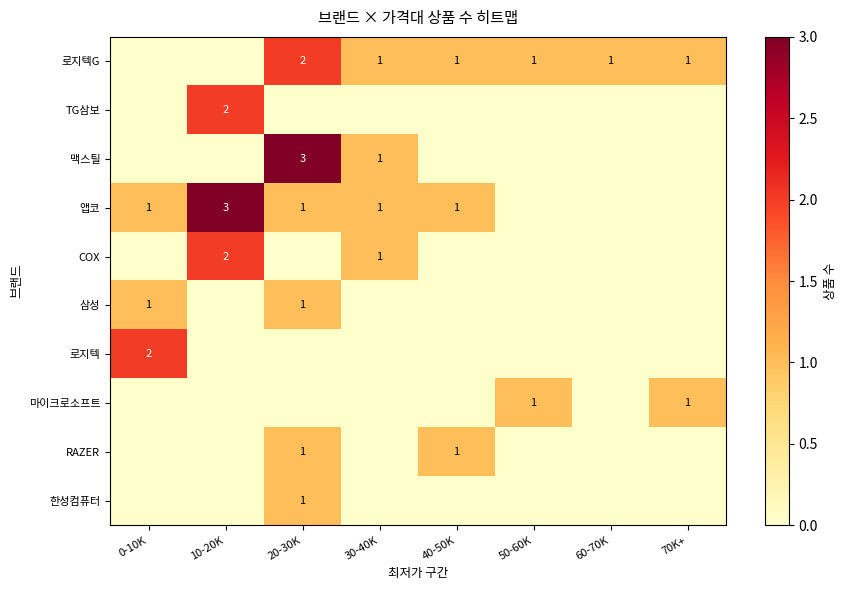

What is the difference between the highest and lowest values at 60-70K?

1